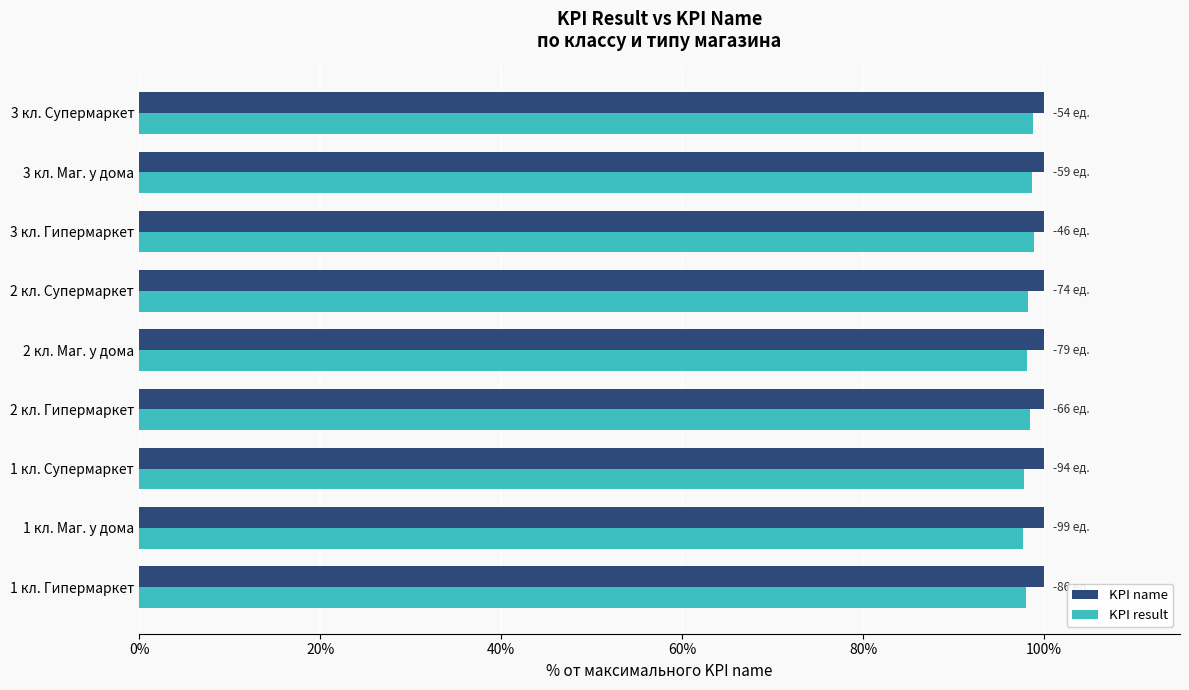

Which series has the widest spread of values?

KPI result